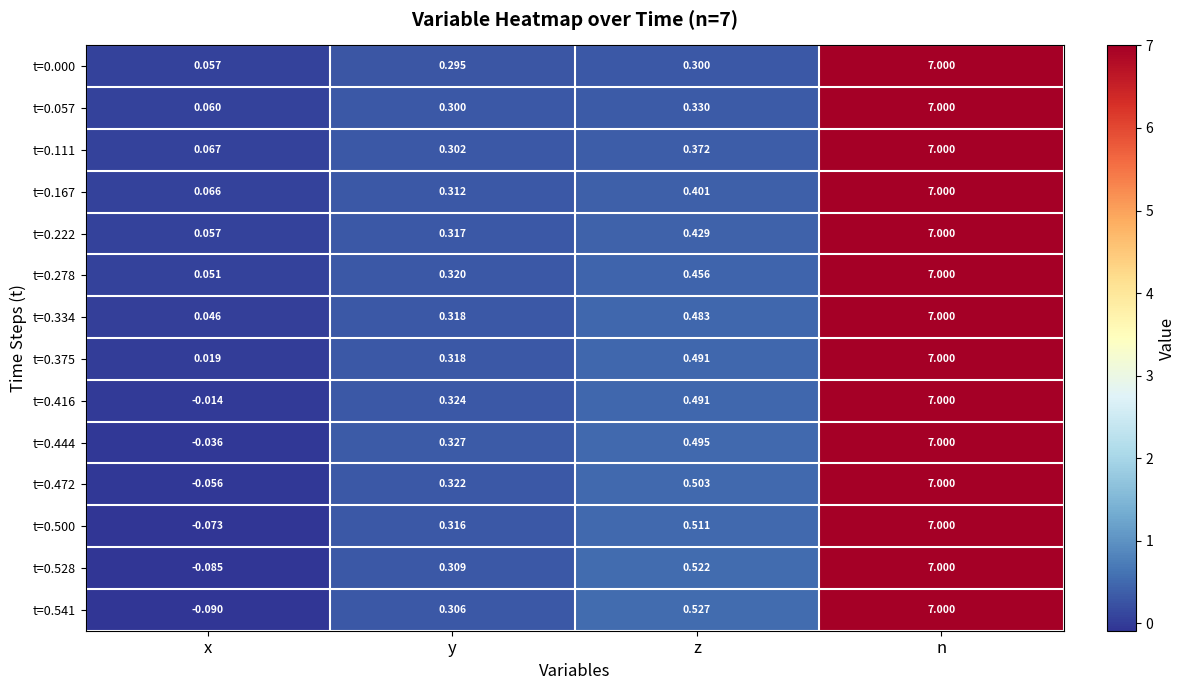

Where does the t=0.416 series first go above 0?

y